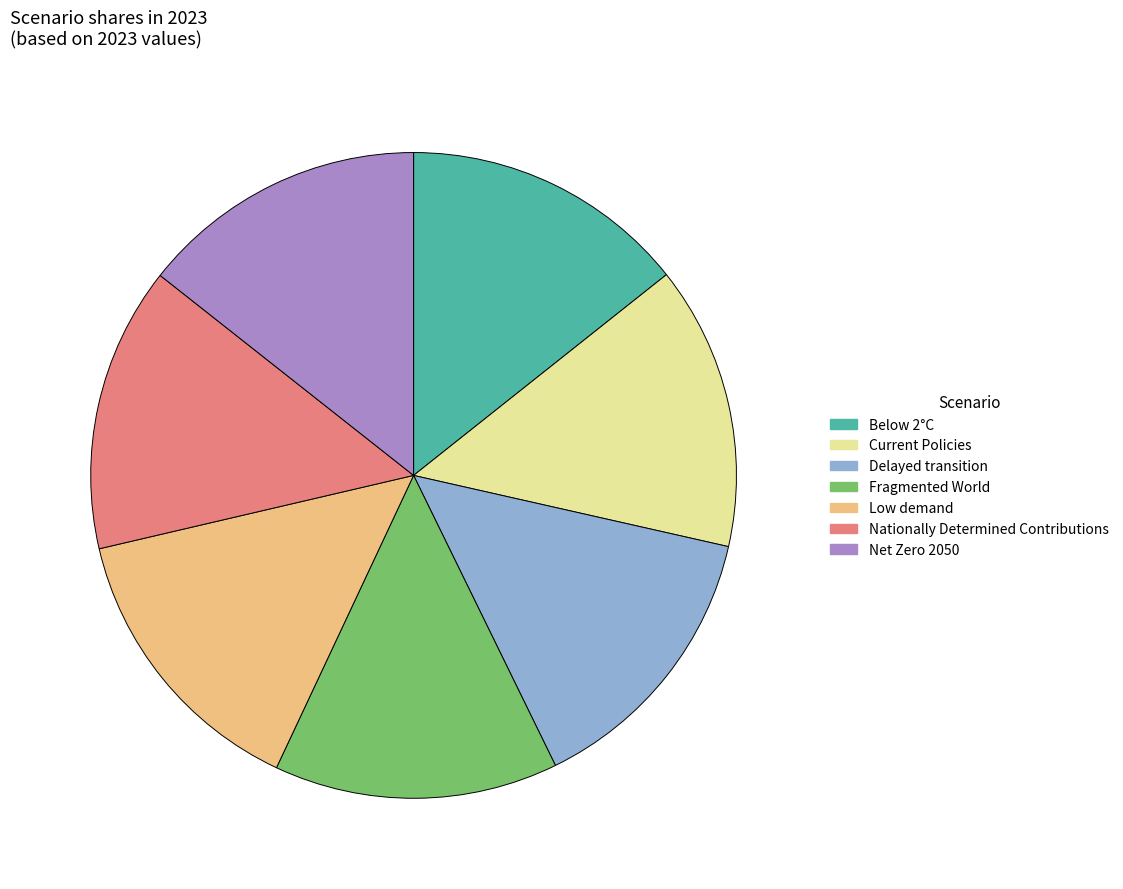

The Below 2°C slice represents 9% of the pie. True or false?

False